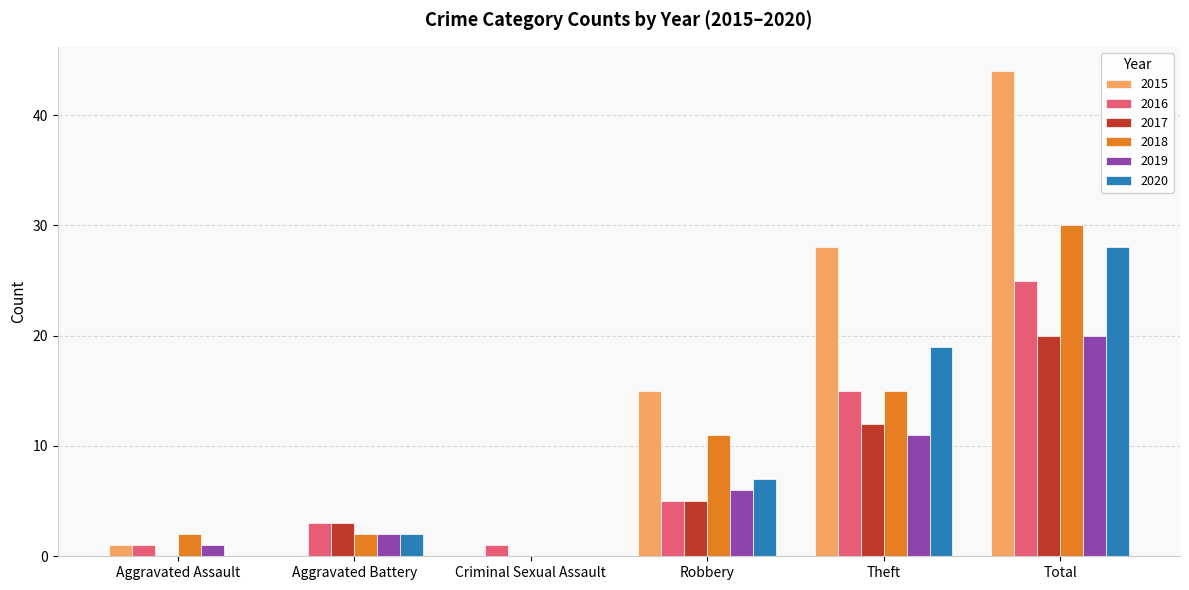

Which series has the largest total across all categories?

2015